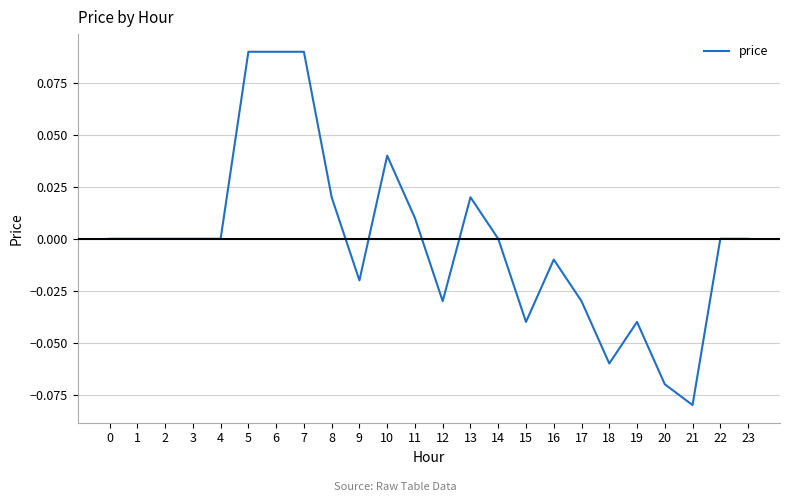

At which category does the chart reach its minimum across all series?

21